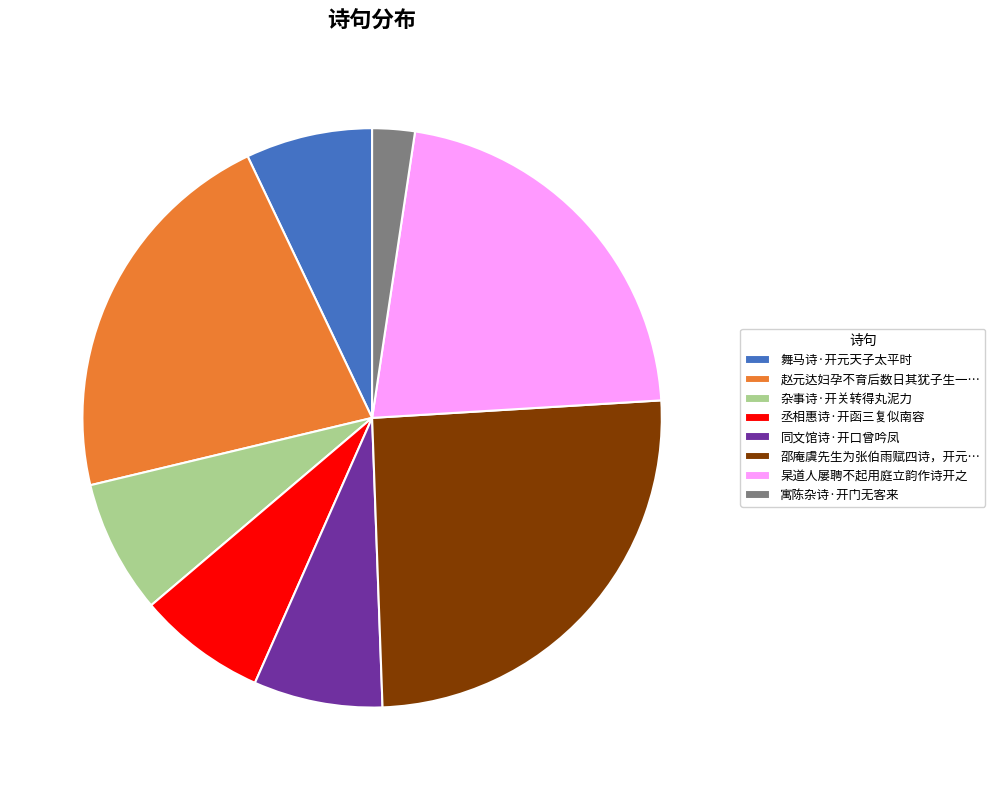

Is the sum of 同文馆诗·开口曾吟凤 and 舞马诗·开元天子太平时 greater than half?

No